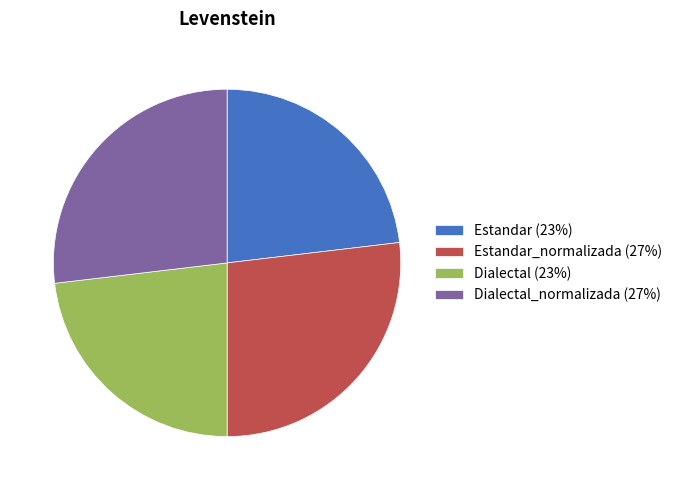

Does Estandar_normalizada (27%) account for over 50% of the chart?

No